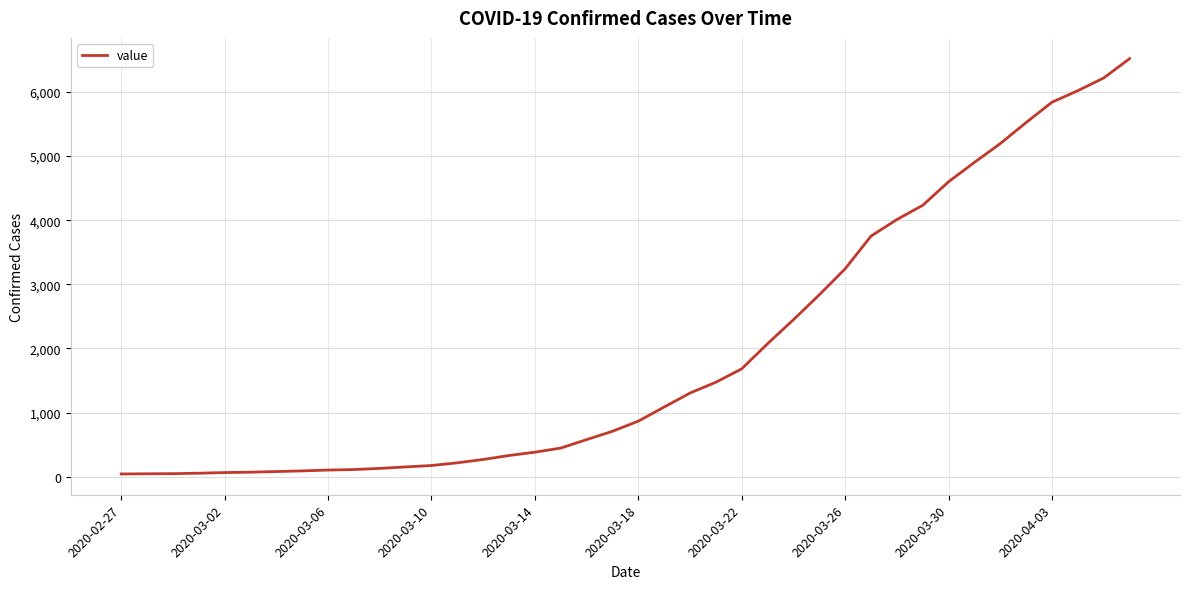

What is the greatest value displayed?

6520